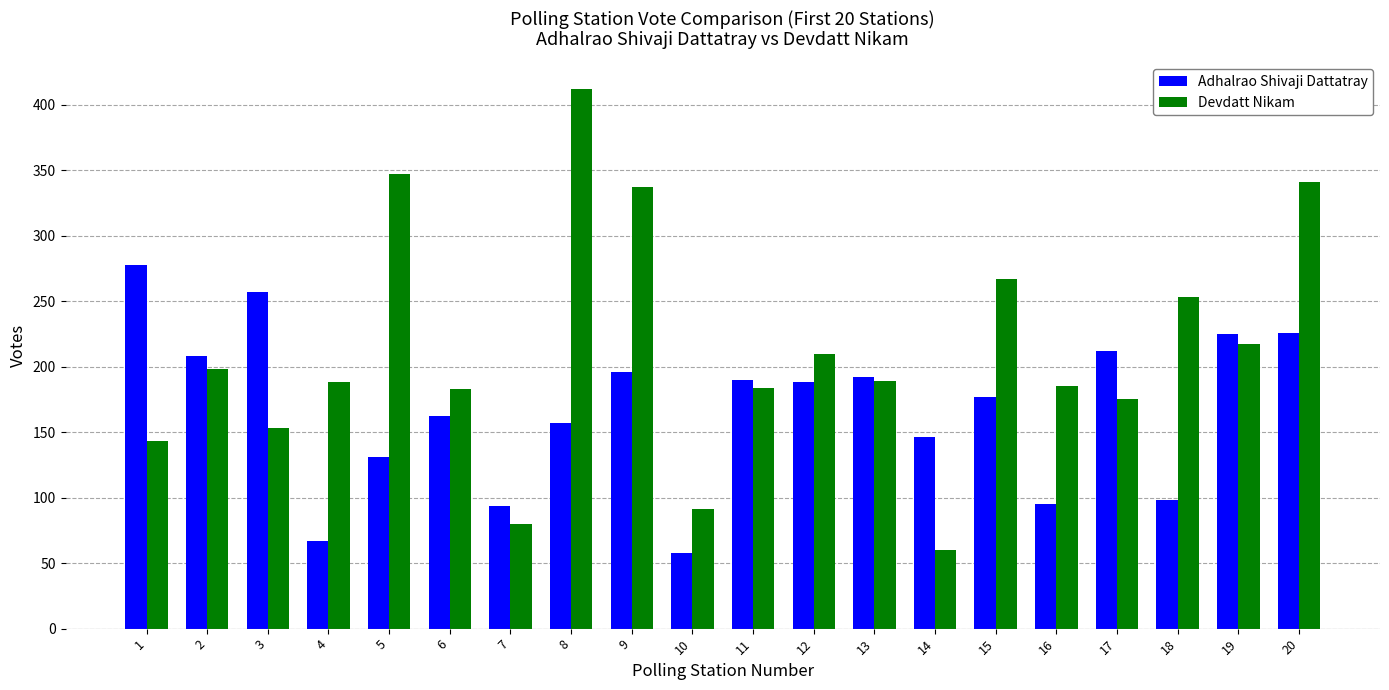

What is the value of the Devdatt Nikam bar at the 7th from the left?

80